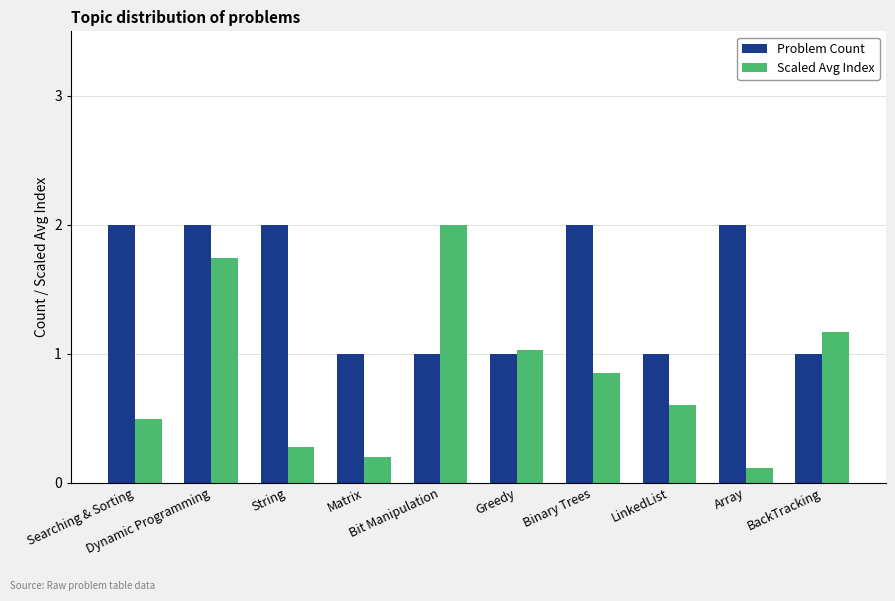

Read the Scaled Avg Index value at String.

0.3